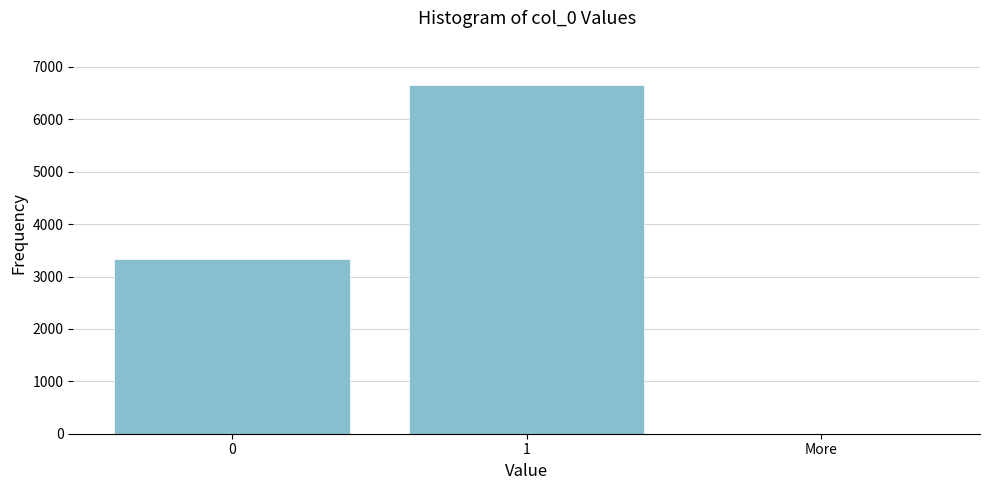

Reading right to left, transcribe all the data shown in this chart.

More=0	1=6661	0=3339